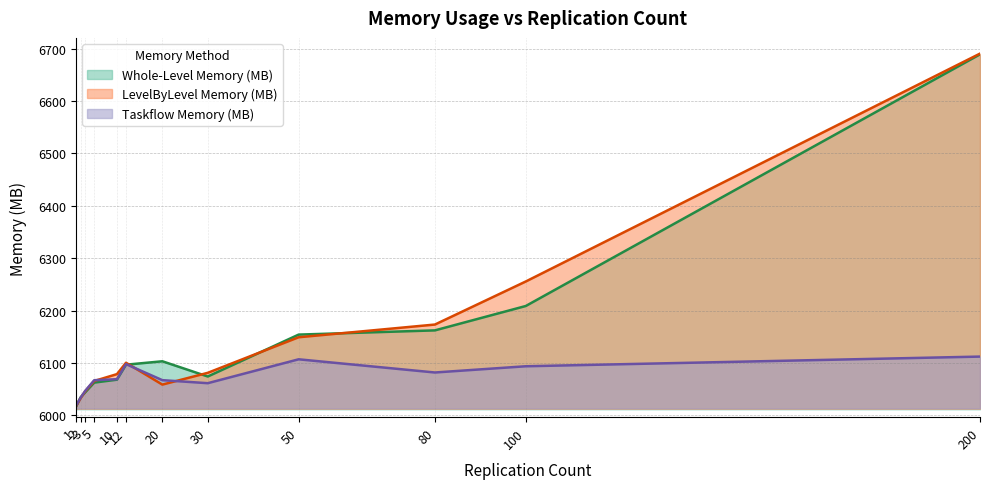

True or false: LevelByLevel Memory (MB) has more than 0 points higher than both neighbors.

True